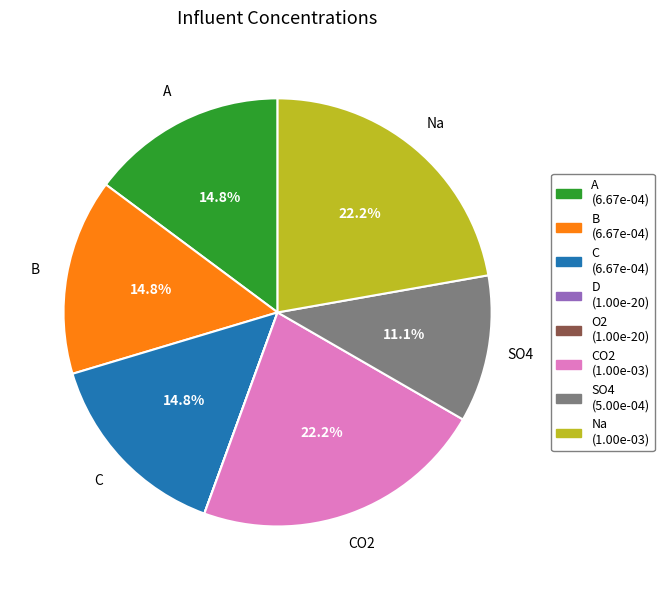

Does any single category account for the majority?

No